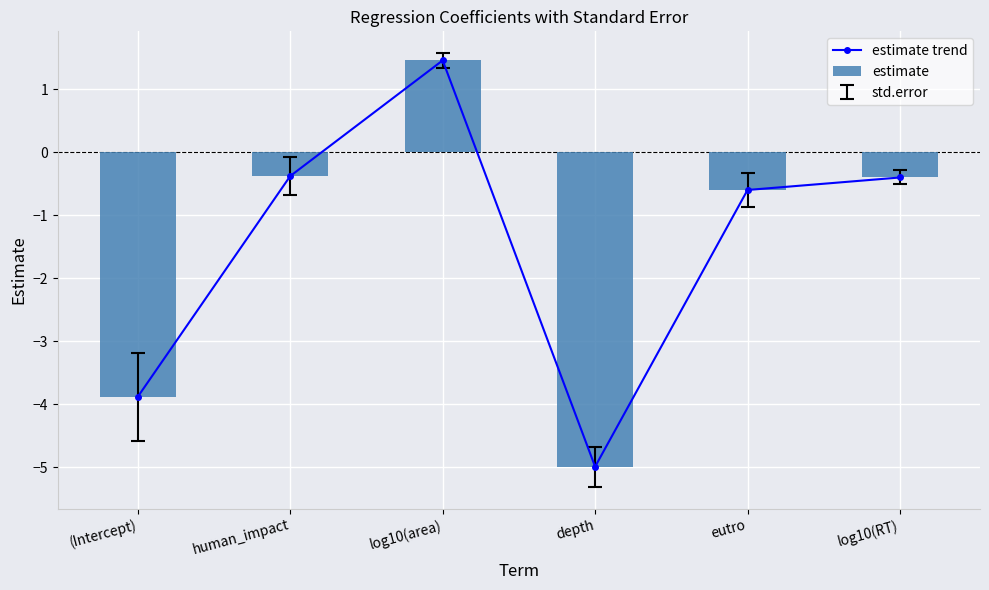

How many values in the estimate series exceed 0?

1